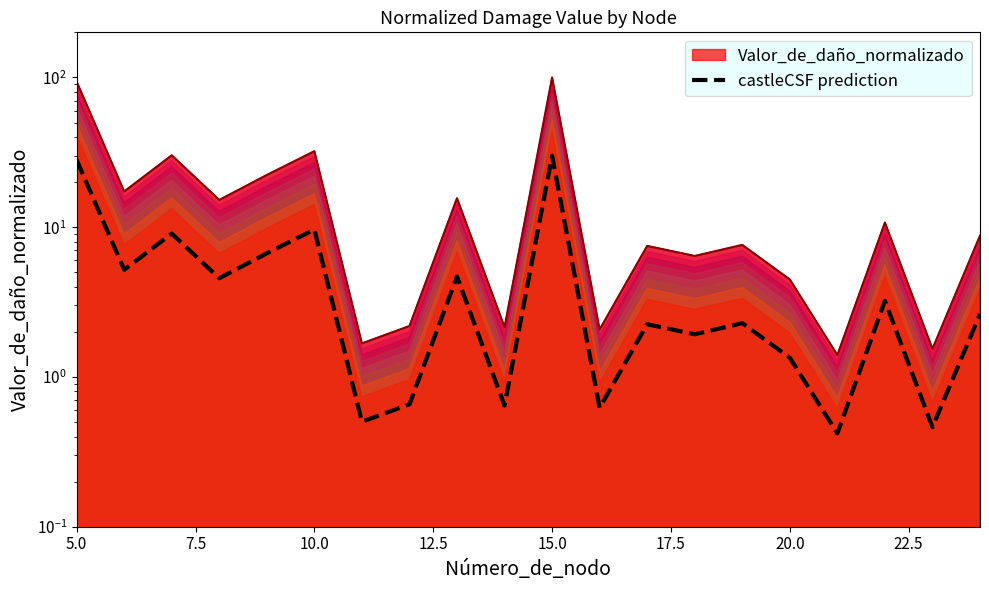

How many points are higher than both their immediate neighbors (excluding endpoints)?

7